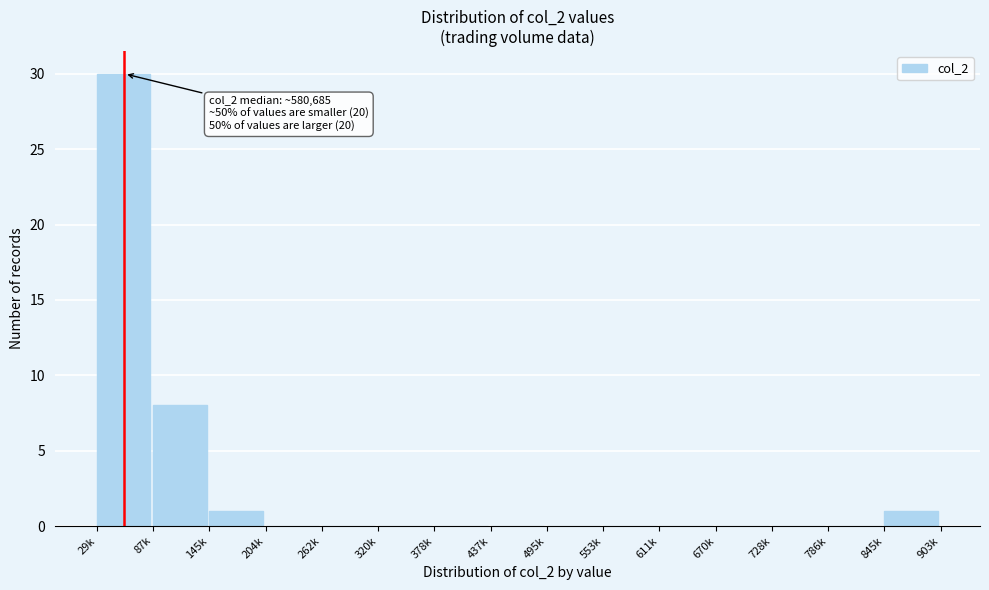

Reading left to right, extract all data points from this chart.

29k=30	87k=8	145k=1	204k=0	262k=0	320k=0	378k=0	437k=0	495k=0	553k=0	611k=0	670k=0	728k=0	786k=0	845k=1